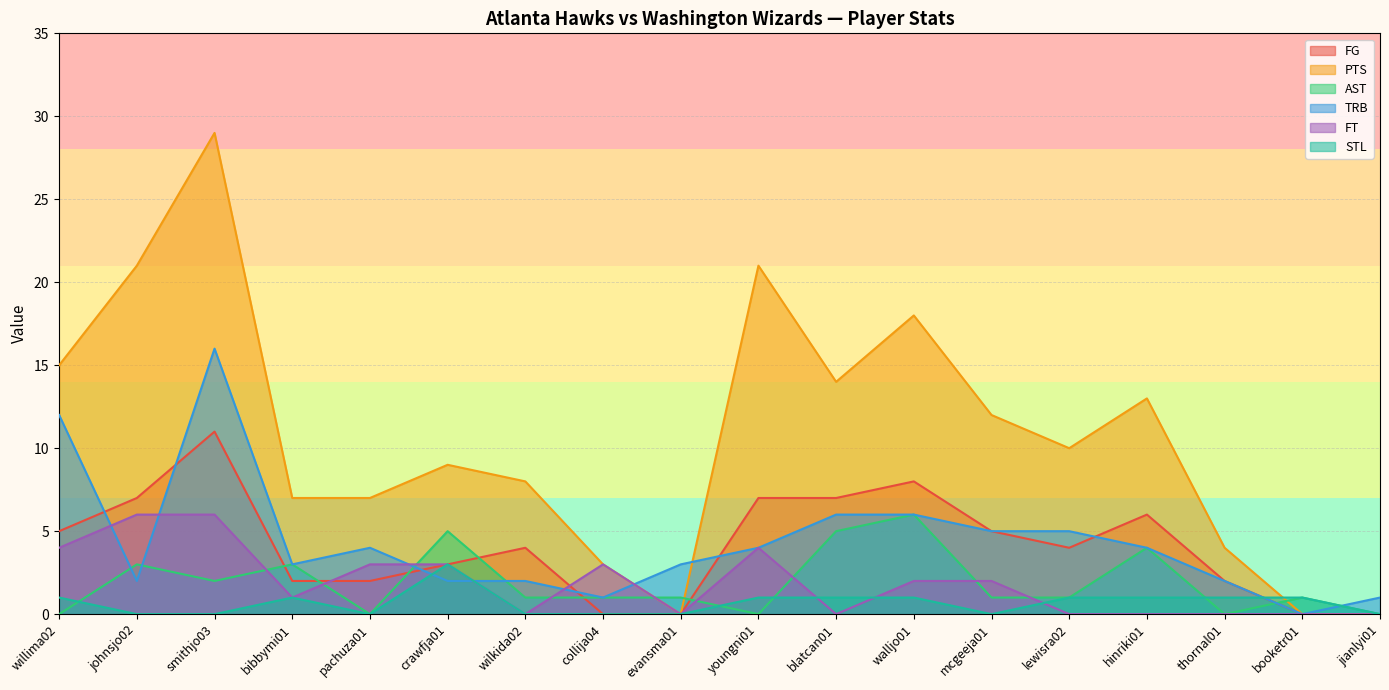

Is the value of FT at youngni01 greater than the value of FG at johnsjo02?

No